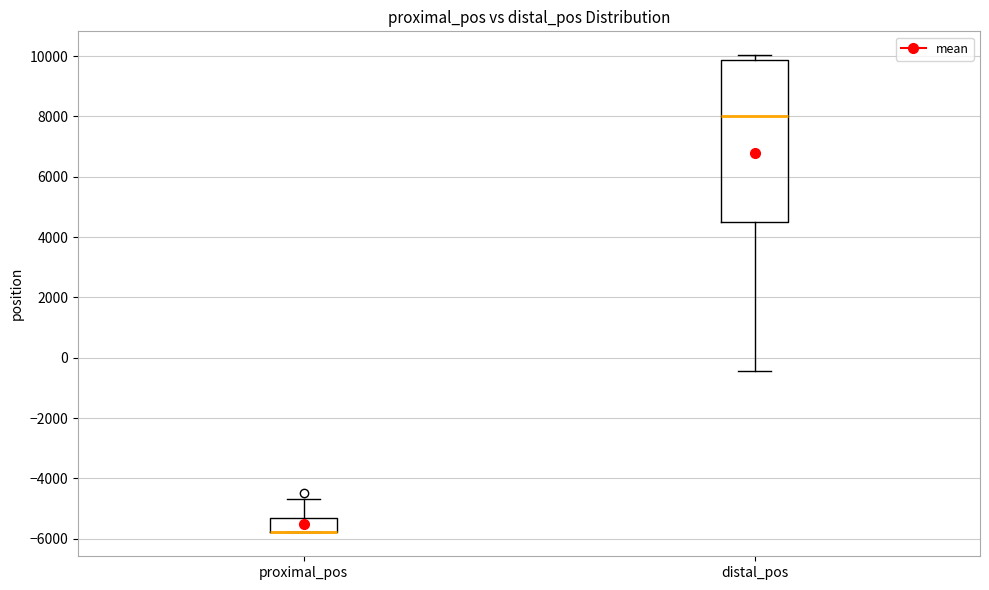

Where does the upper whisker of the box for proximal_pos end on the y-axis? The values are not printed on the chart, so give them approximately, as read against the axis.

-4600